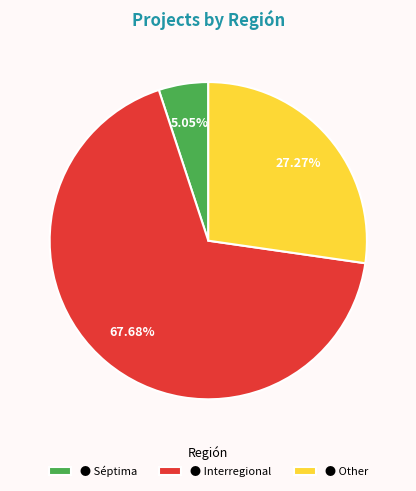

Rank the categories by value from highest to lowest.

● Interregional, ● Other, ● Séptima